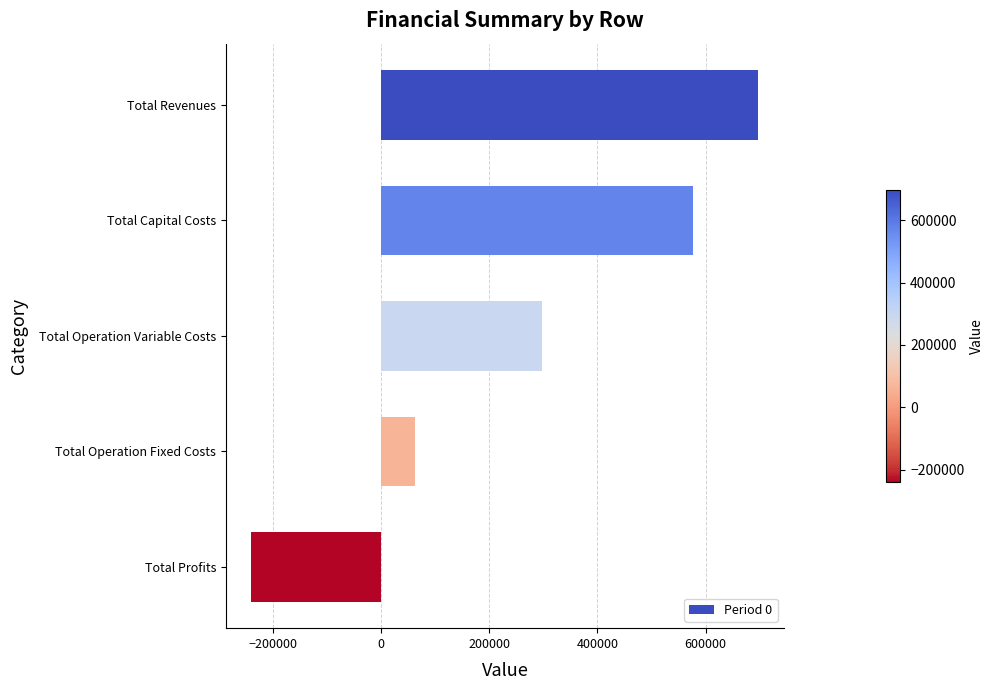

Count the number of categories in the chart.

5